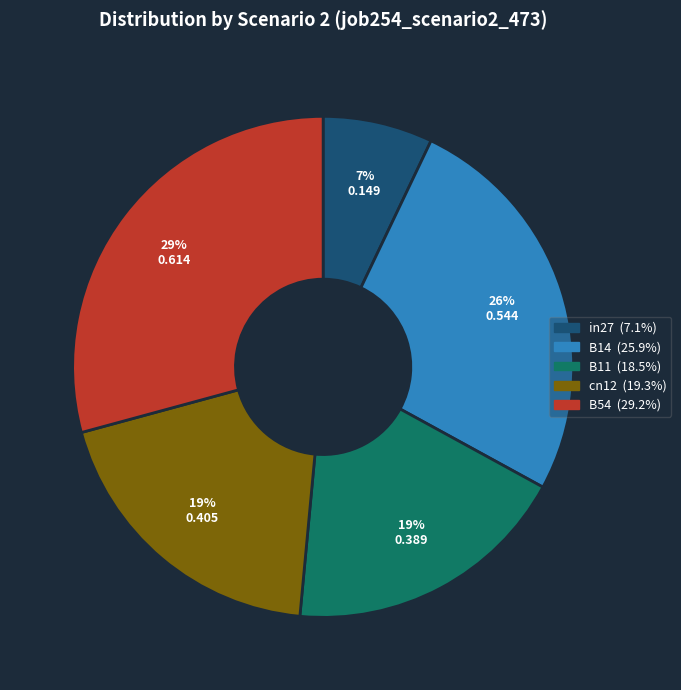

Combined, do in27 and B14 account for over 50%?

No